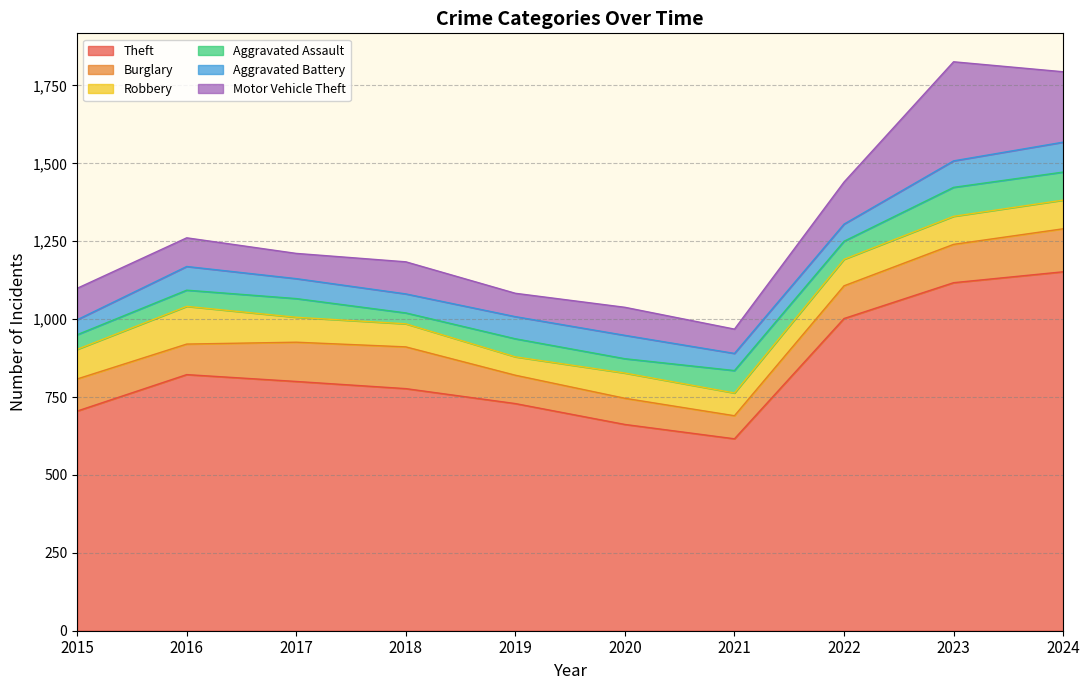

The value of Theft at 2023 is 543. True or false?

False